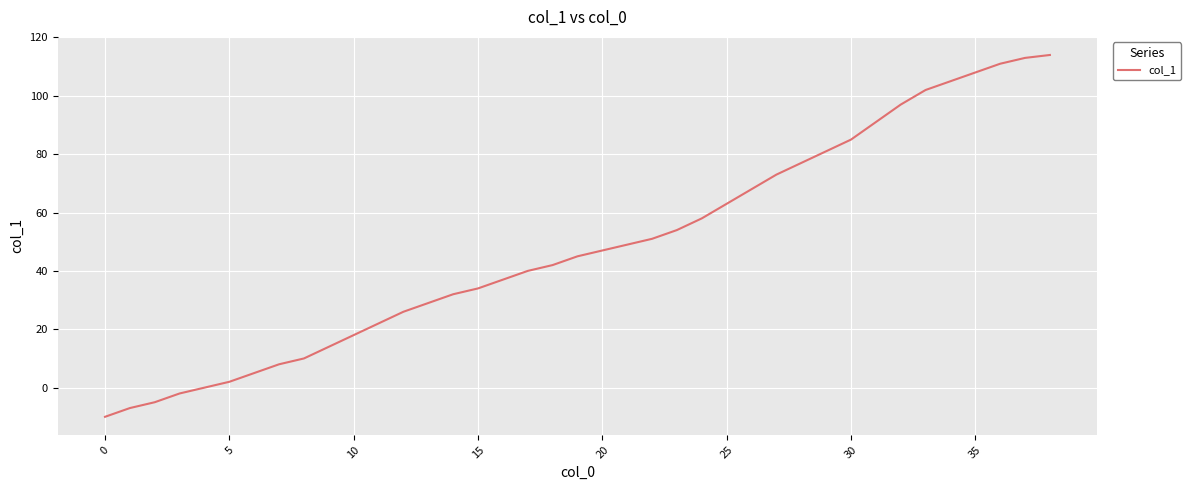

What is the greatest value displayed?

114